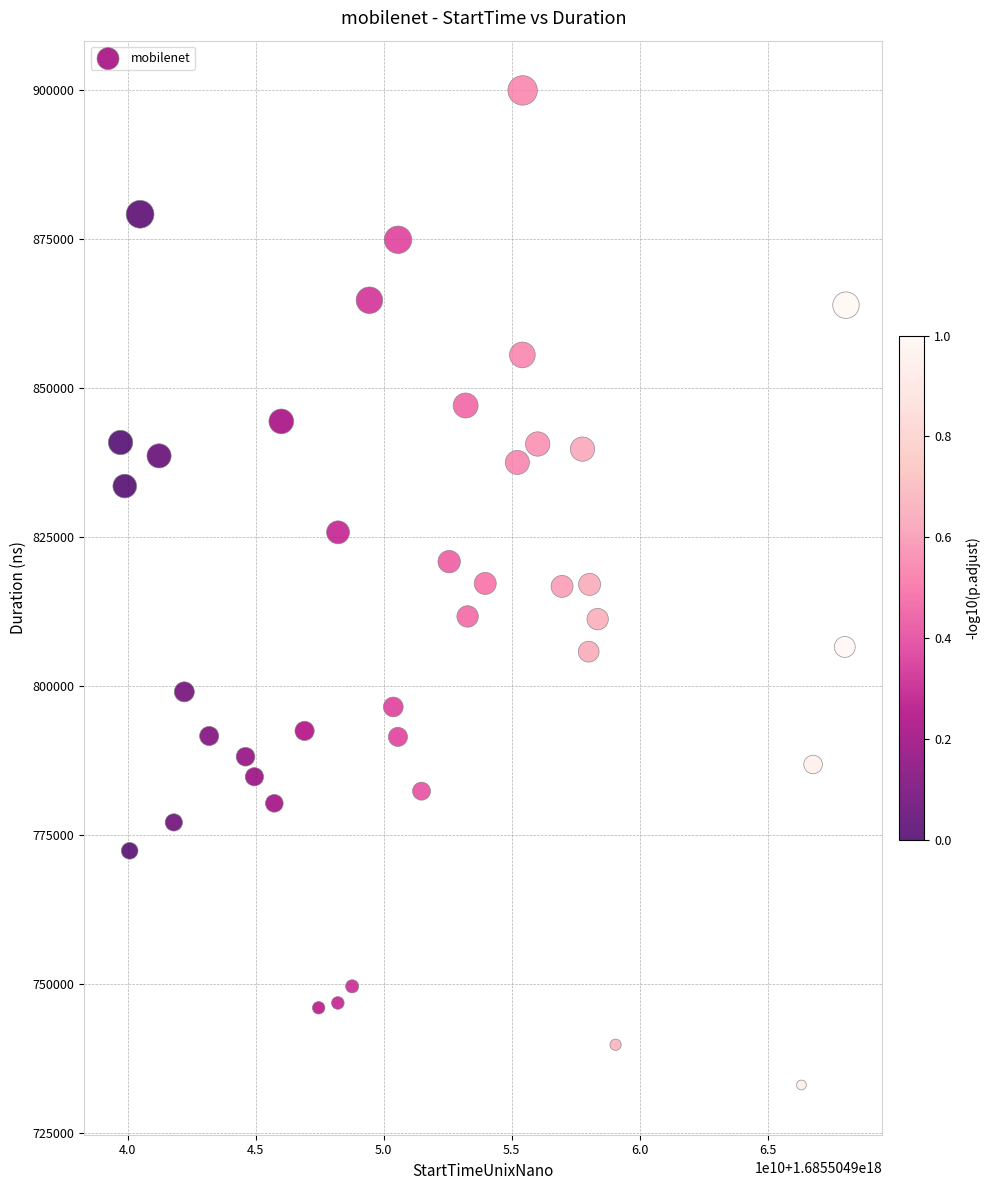

What is the range of Y values (max minus min)?

166874